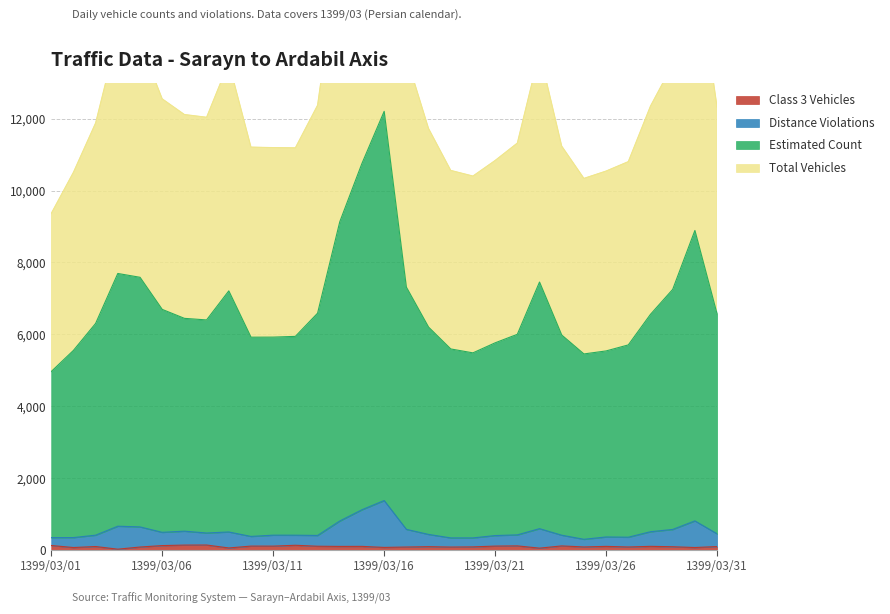

Between 1399/03/23 and 1399/03/30, which series saw the biggest shift?

Total Vehicles